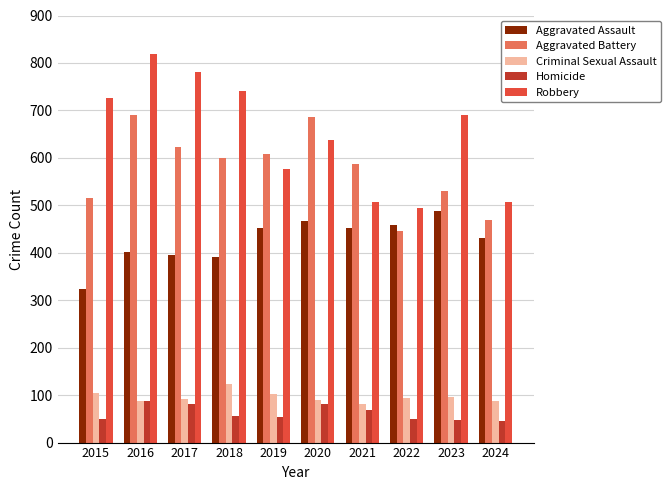

What is the maximum value for Criminal Sexual Assault?

123